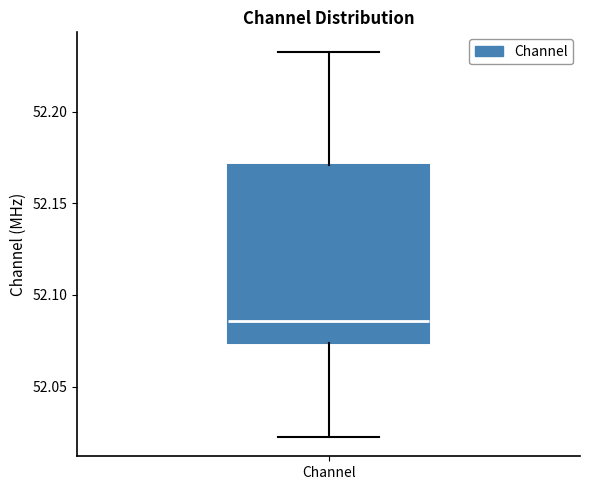

Read this box plot against the y-axis: the position of the median line, the range covered by the box, and the ends of both whiskers. The values are not printed on the chart, so give them approximately, as read against the axis.

median 52.085, box 52.075 to 52.170, whiskers 52.020 to 52.235